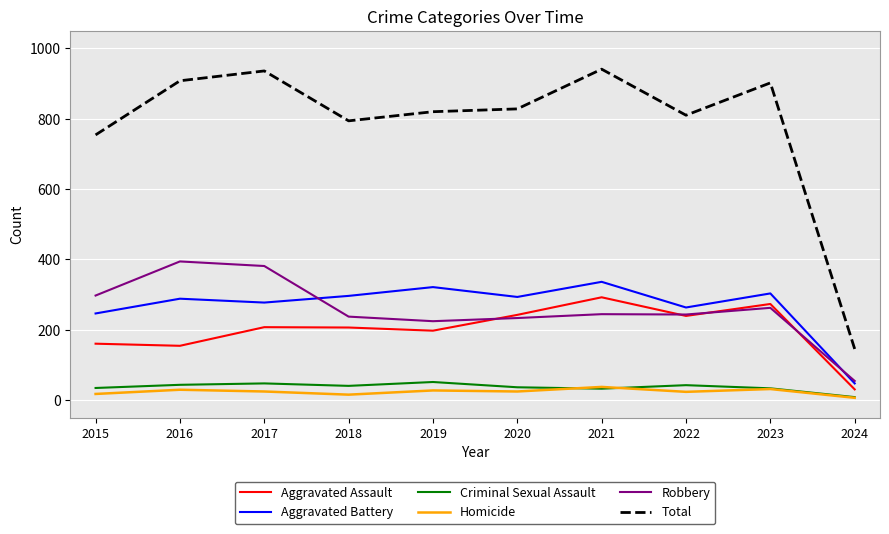

At which label is Total closest to 543?

2015